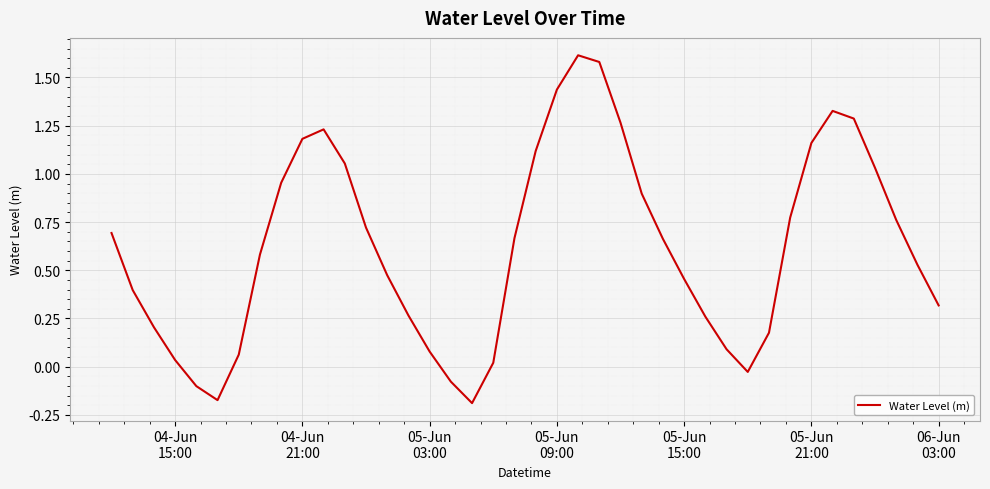

What is the maximum value shown in the chart?

1.6